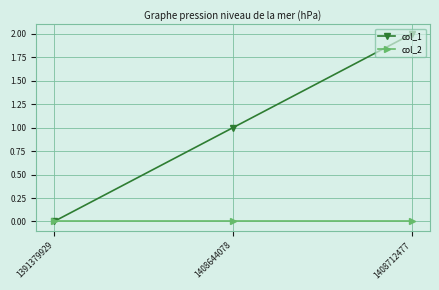

Which category has the lowest value in the col_1 series?

1391379929